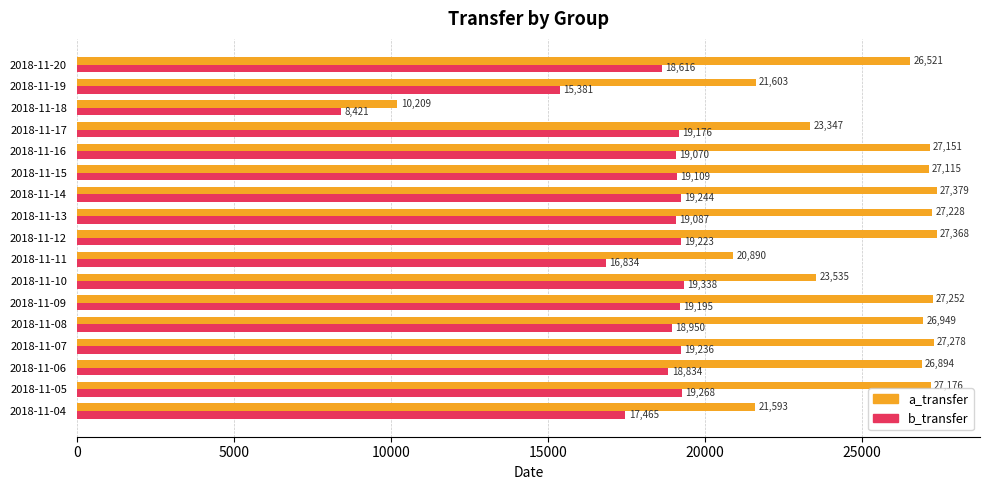

The a_transfer series shows 23347 at 2018-11-17. True or false?

True